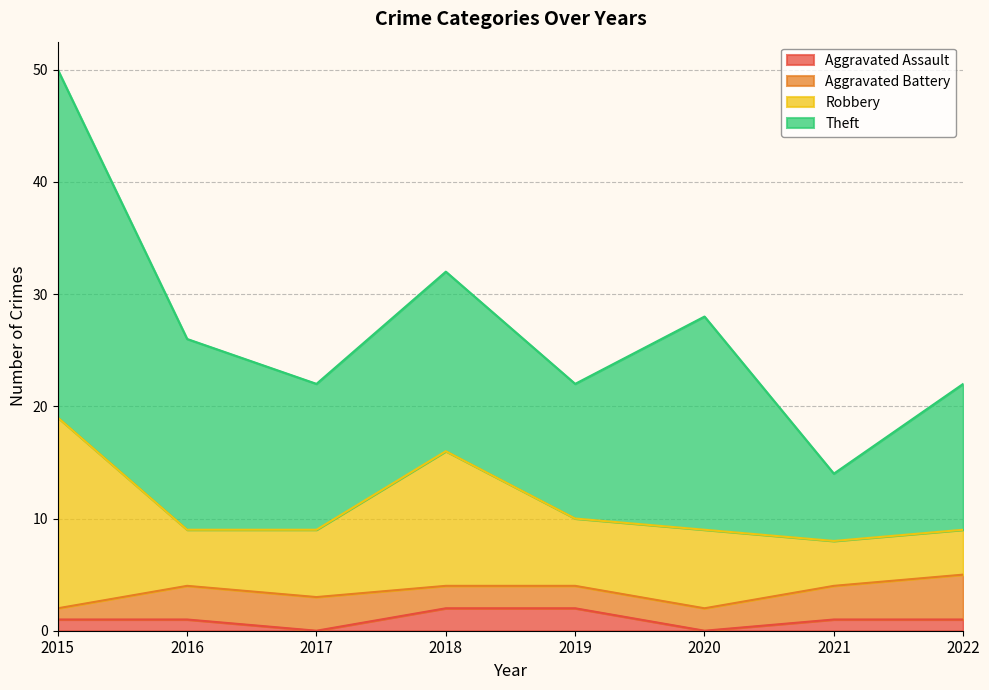

What is the total value across all series at 2018?

32